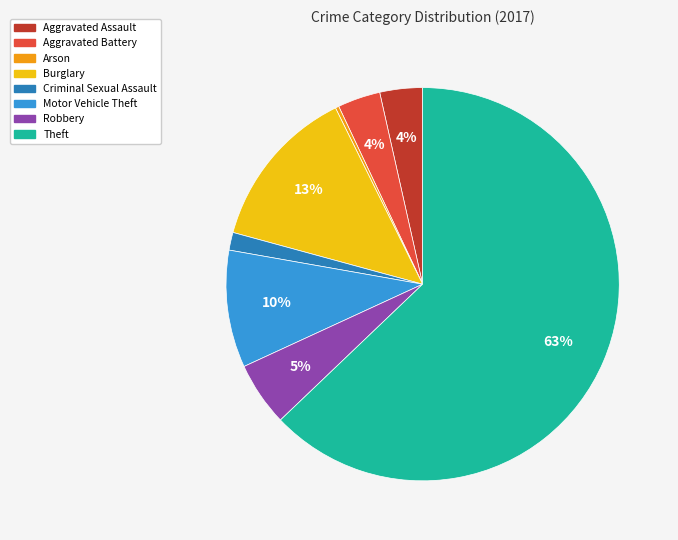

Do Aggravated Assault and Arson together represent more than half of the pie?

No